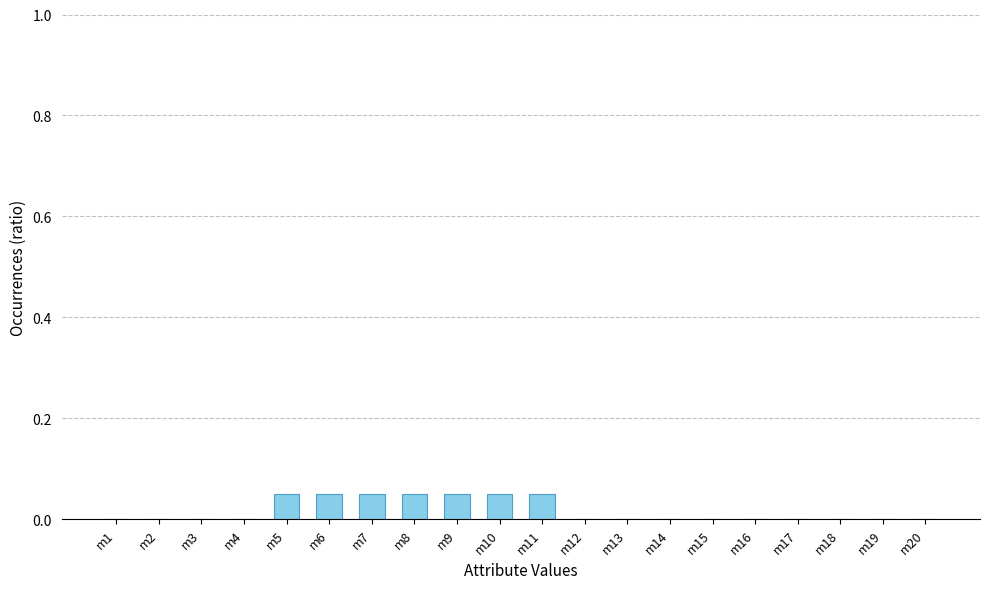

Are the bars horizontal?

No